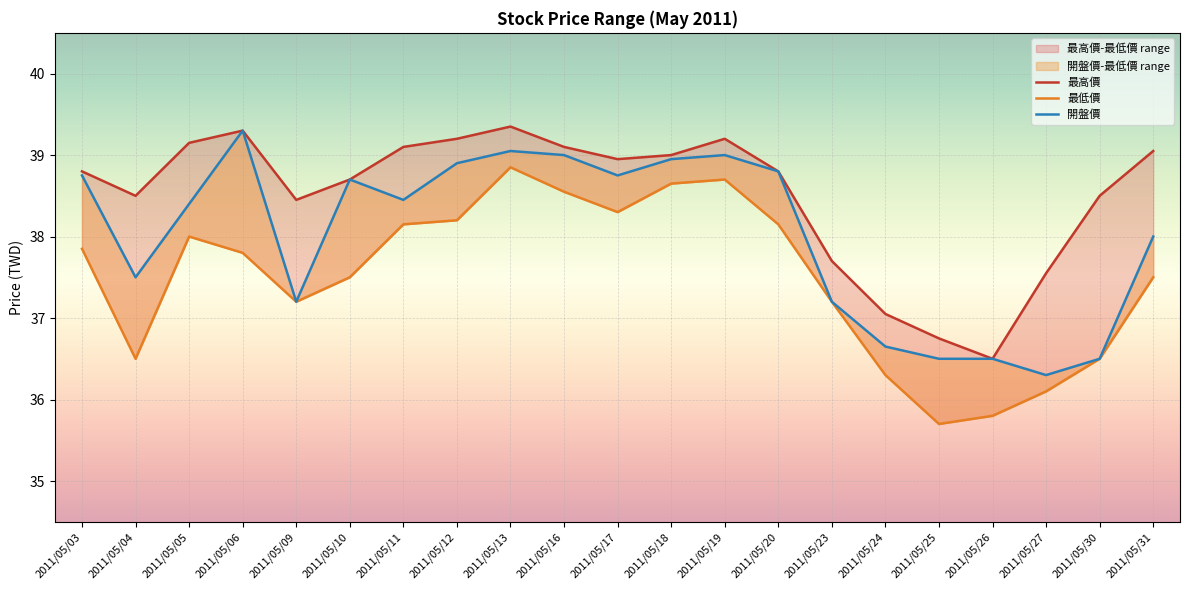

Which series has the largest total across all categories?

最高價